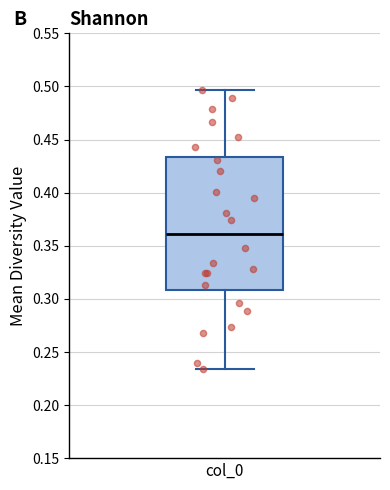

Where is the lower edge of the box for col_0 on the y-axis? The values are not printed on the chart, so give them approximately, as read against the axis.

0.310